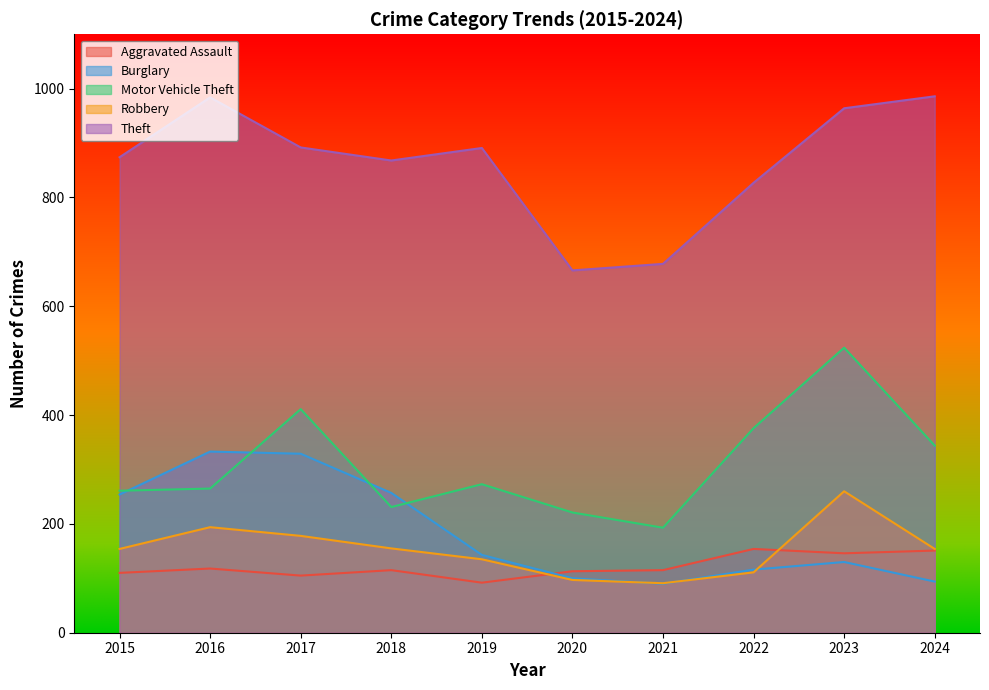

List the labels in order of Robbery value, largest first.

2023, 2016, 2017, 2018, 2015, 2024, 2019, 2022, 2020, 2021